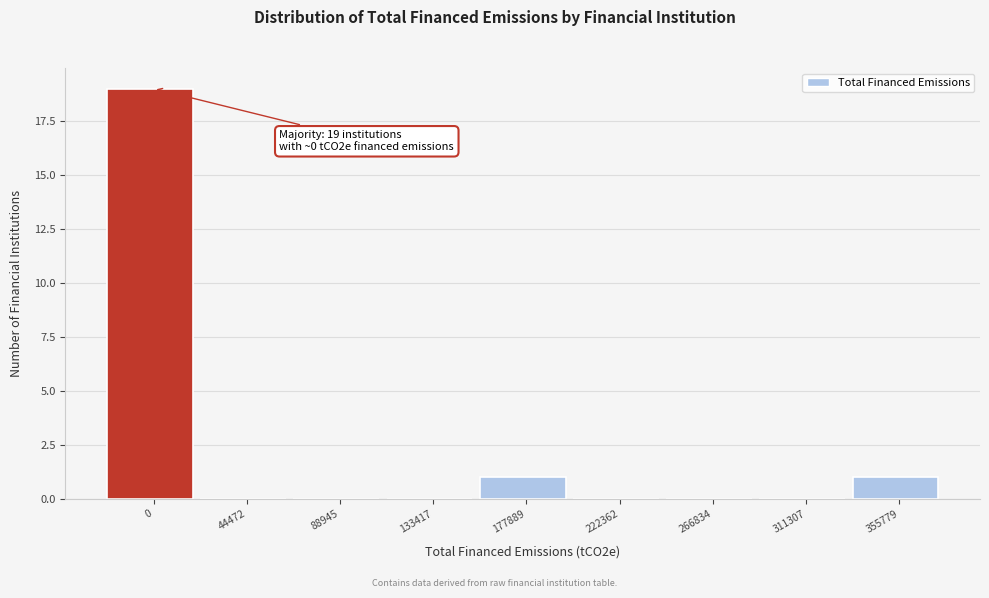

Reading left to right, what are all the values shown in this chart?

0=19	44472=0	88945=0	133417=0	177889=1	222362=0	266834=0	311307=0	355779=1